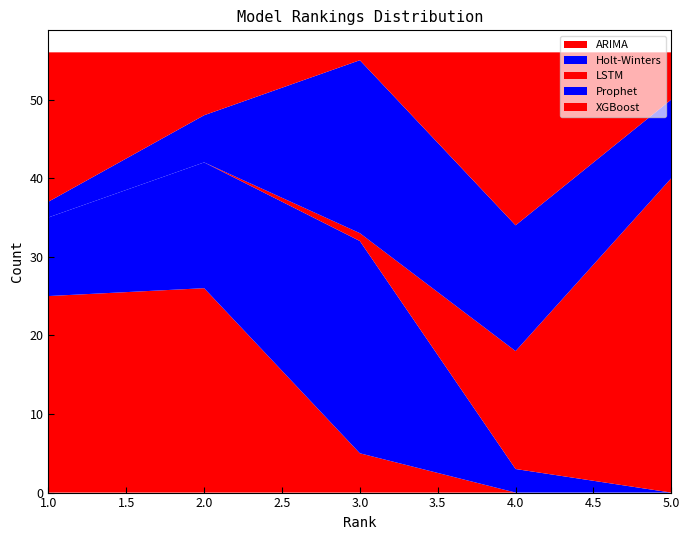

Reading right to left, extract all data points from this chart.

ARIMA: 0	0	5	26	25
Holt-Winters: 0	3	27	16	10
LSTM: 40	15	1	0	0
Prophet: 10	16	22	6	2
XGBoost: 6	22	1	8	19